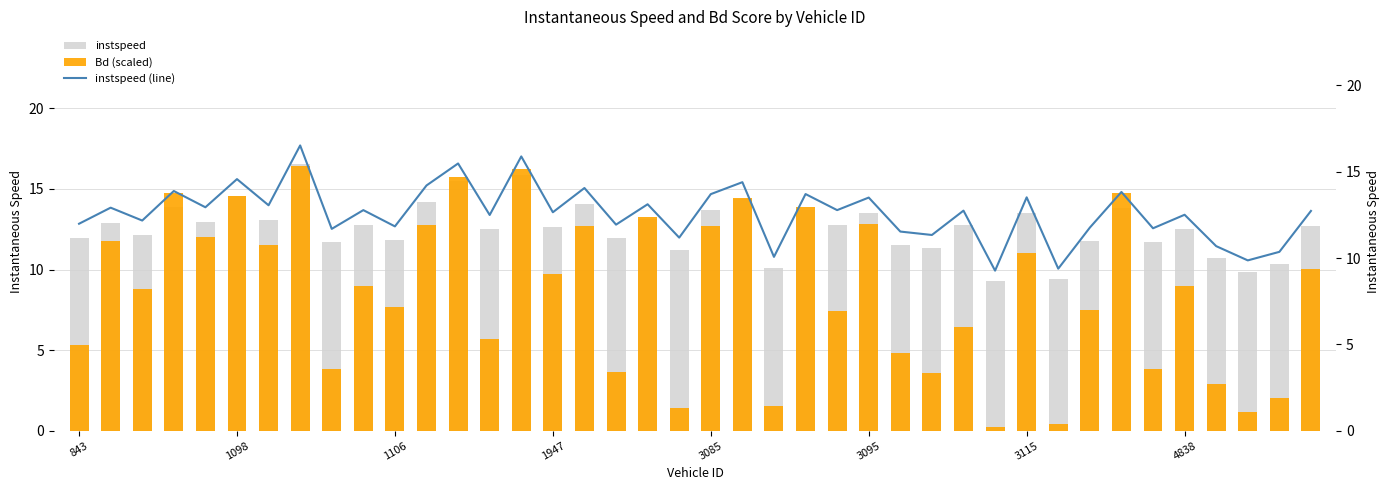

What is the approximate value of Bd (scaled) at 36?

2.9